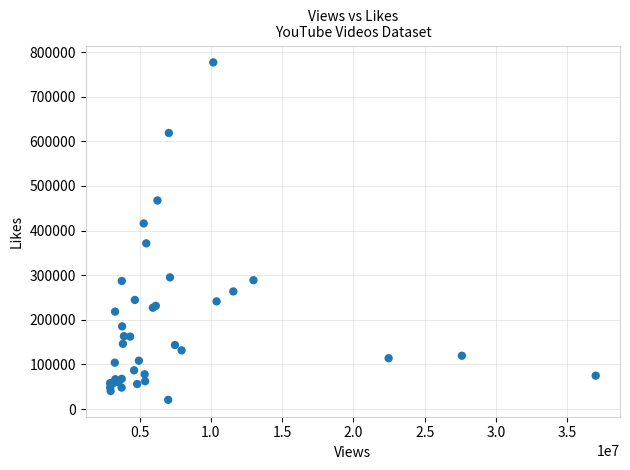

What Y value in the scatter plot is closest to 398792?

416021